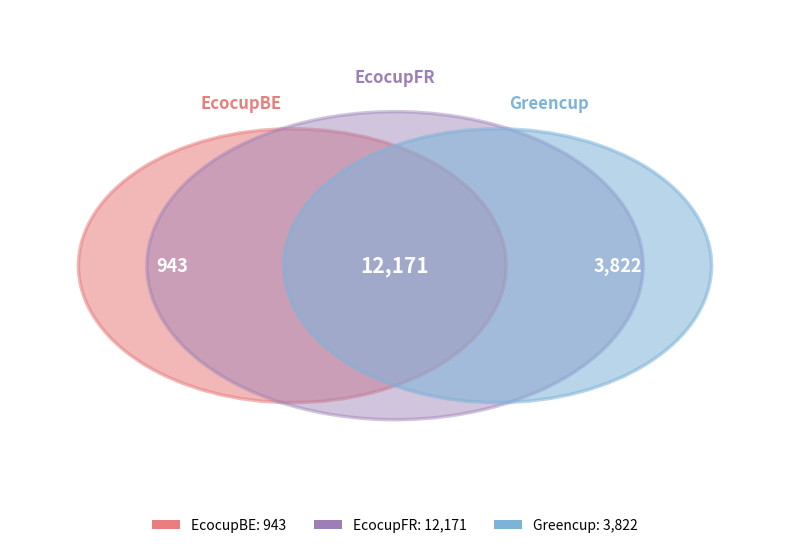

What is the change in value from EcocupFR to Greencup?

-8349